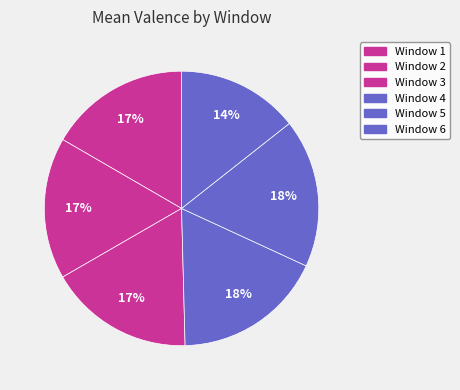

What is the change in value from Window 5 to Window 6?

-1.1